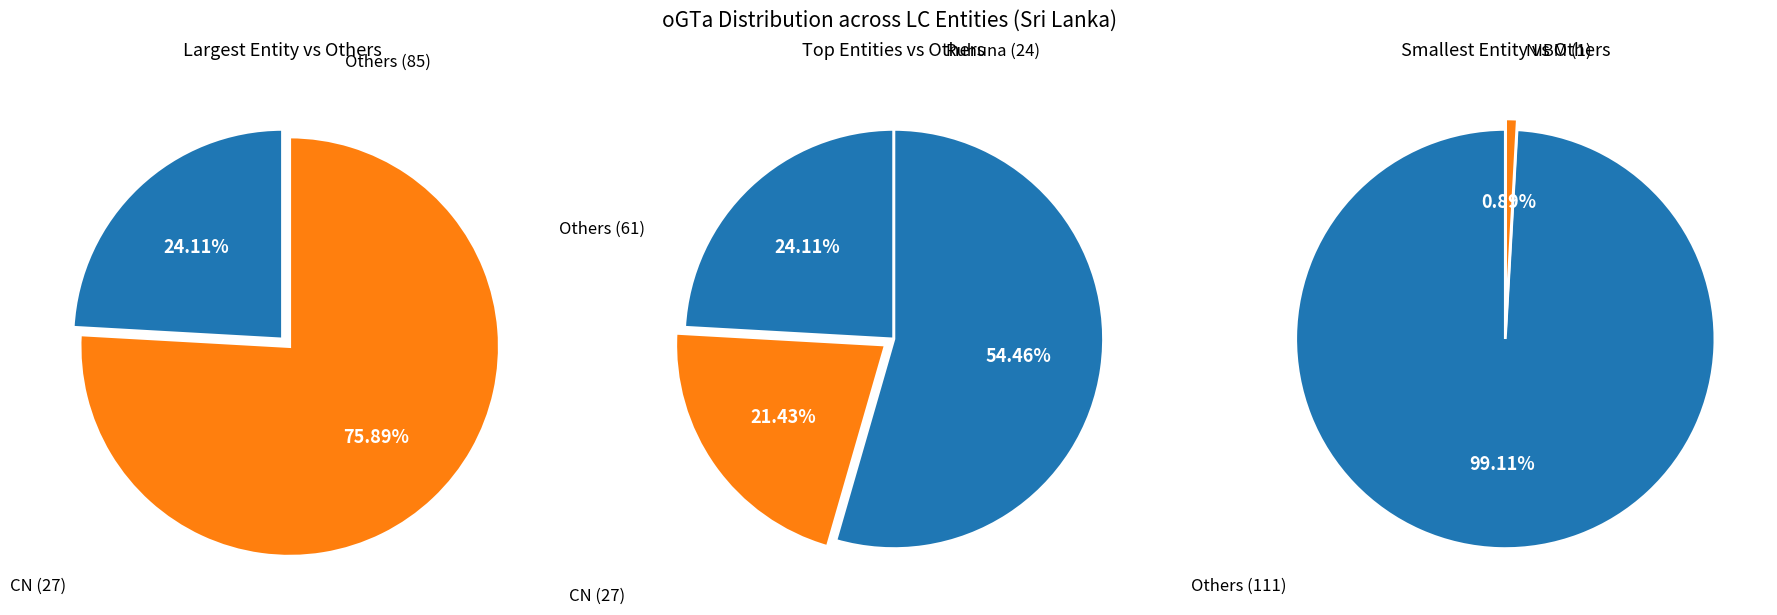

What percentage is the CN slice, to the nearest percent?

24%